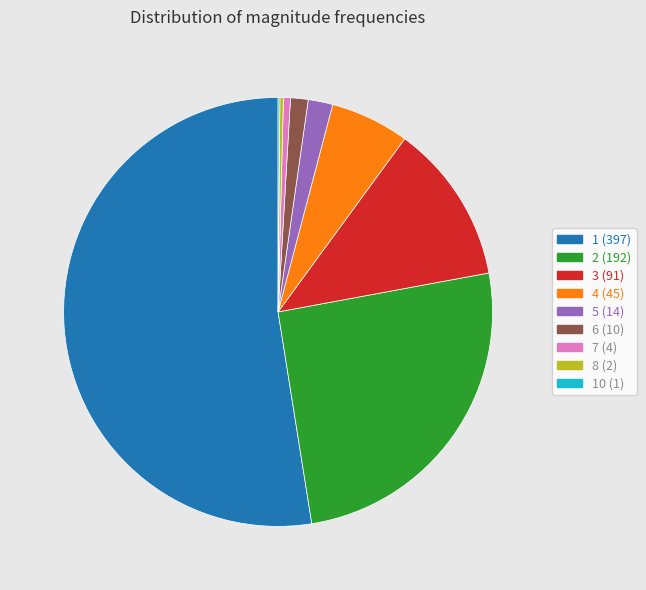

Is the sum of 2 (192) and 3 (91) greater than half?

No